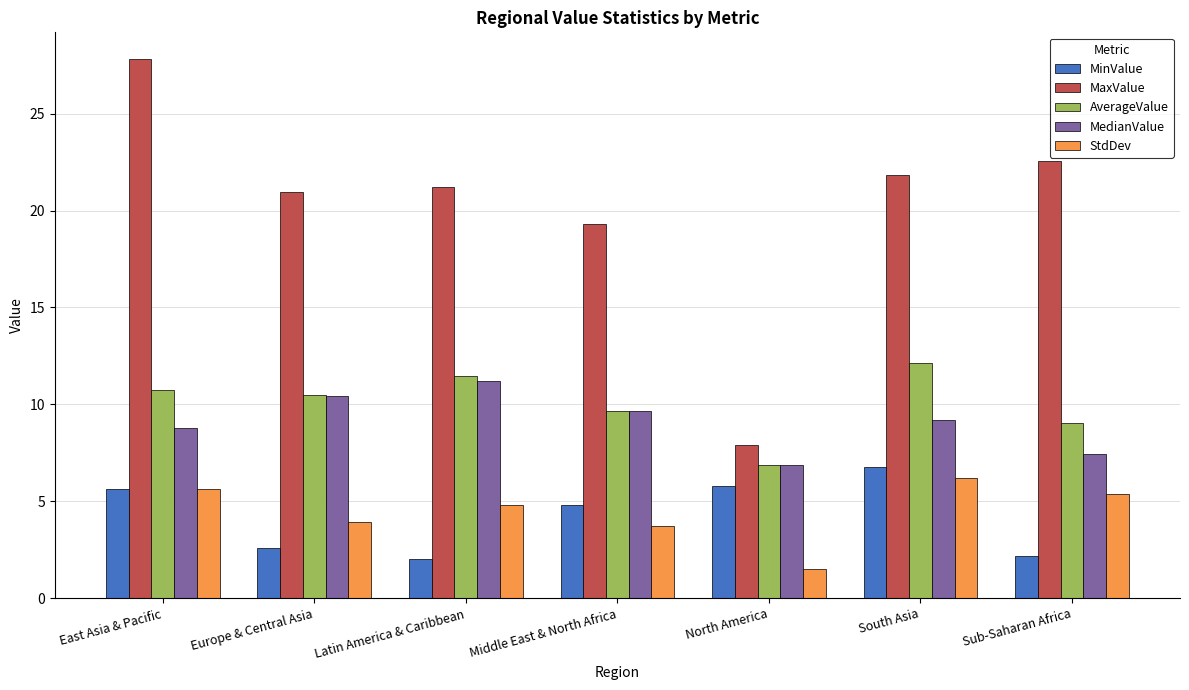

How many groups of bars are there?

7